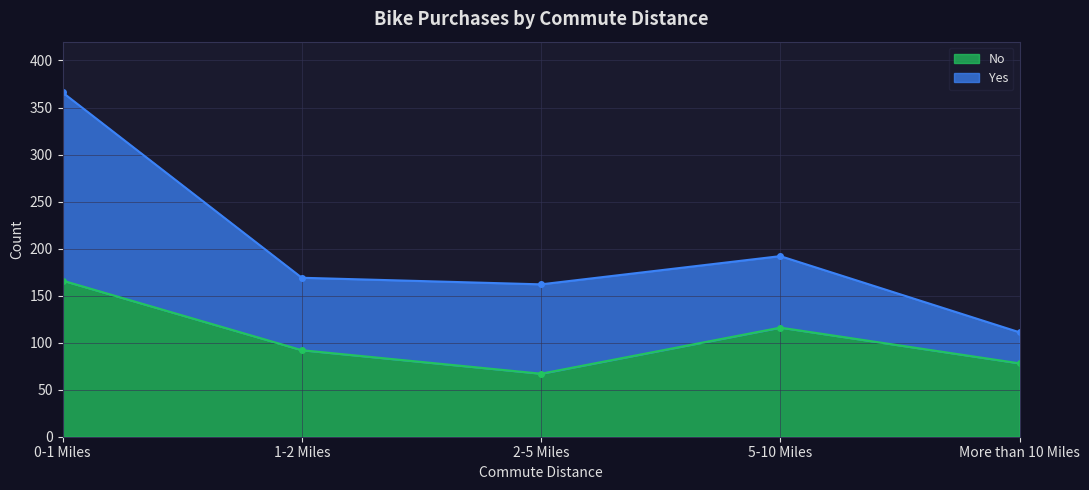

Which has a higher value, 1-2 Miles or 5-10 Miles?

5-10 Miles